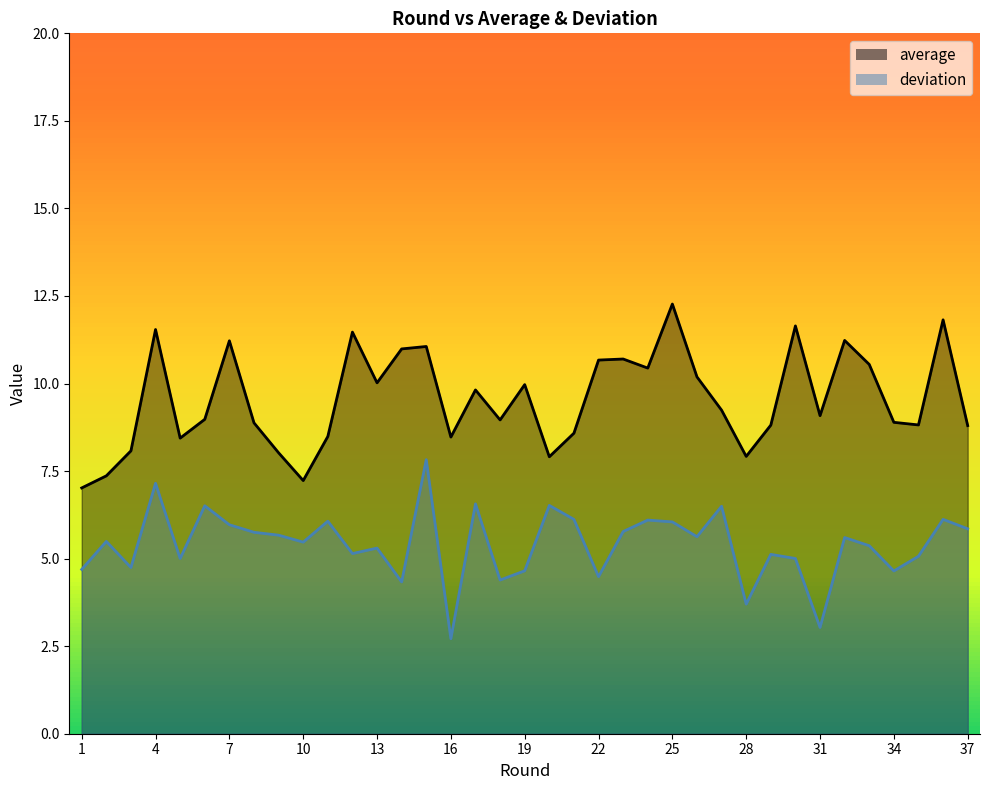

How many data points in deviation are less than 5?

10